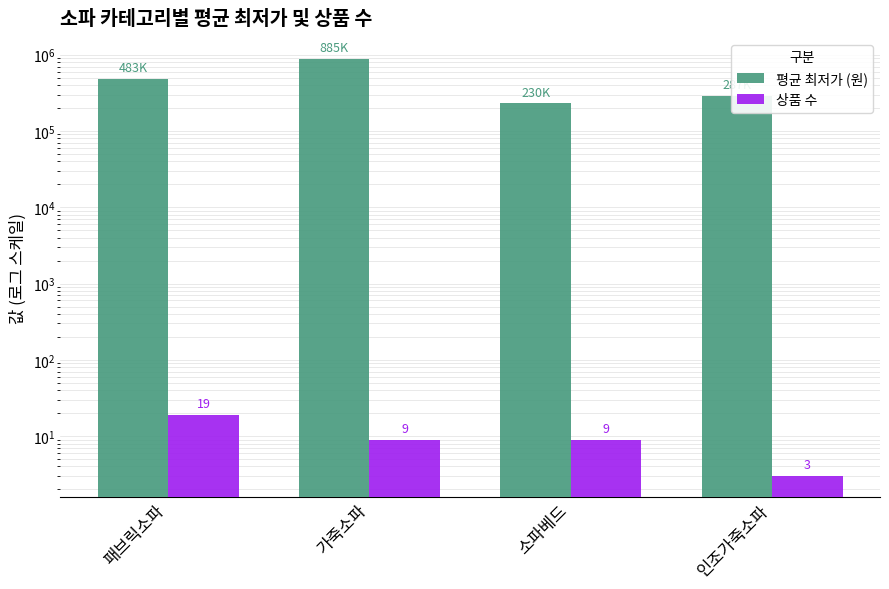

Are the bars horizontal?

No